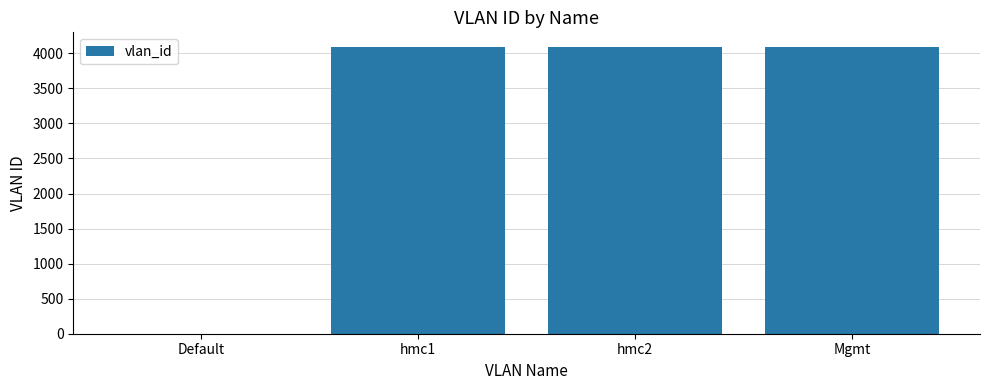

The value at hmc2 is 4093. True or false?

True